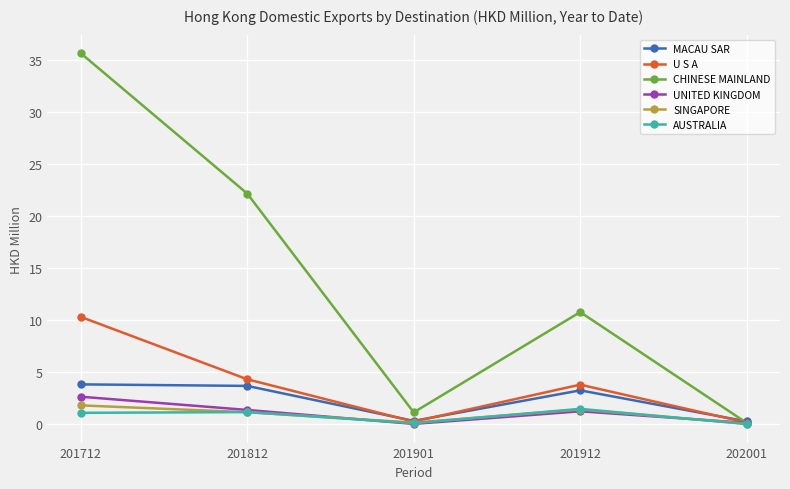

Which series has the widest spread of values?

CHINESE MAINLAND